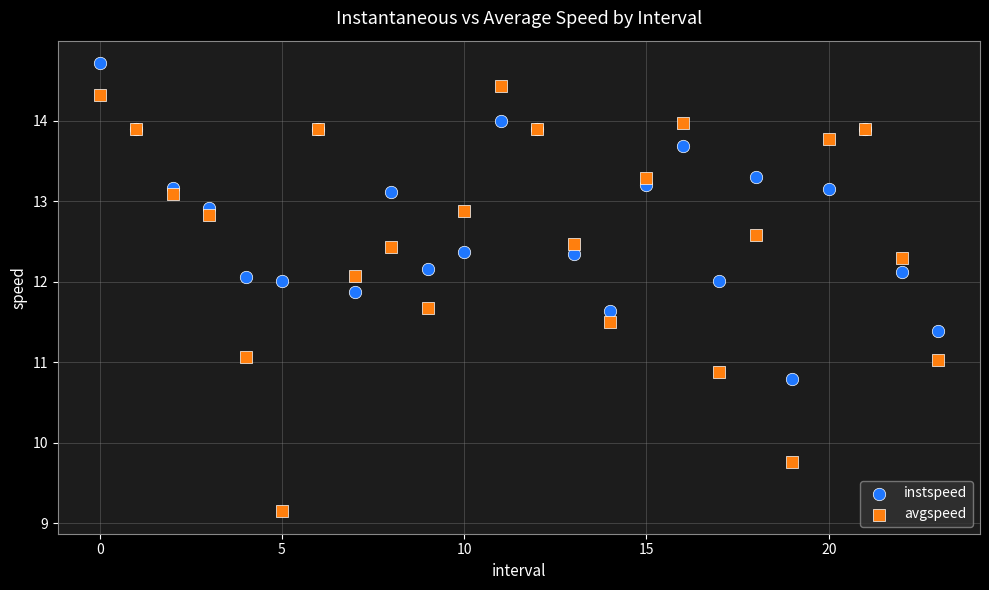

Which series has the largest Y range (max minus min)?

avgspeed